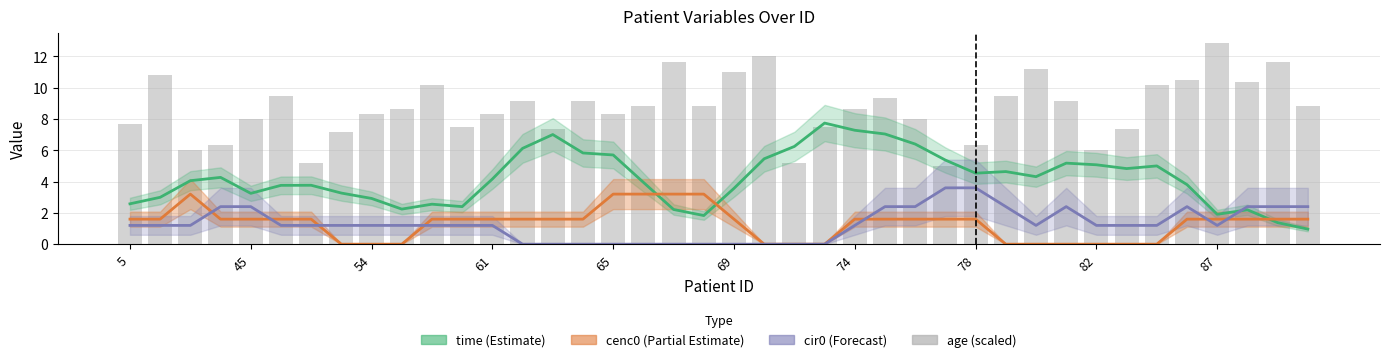

How many groups of bars are there?

40